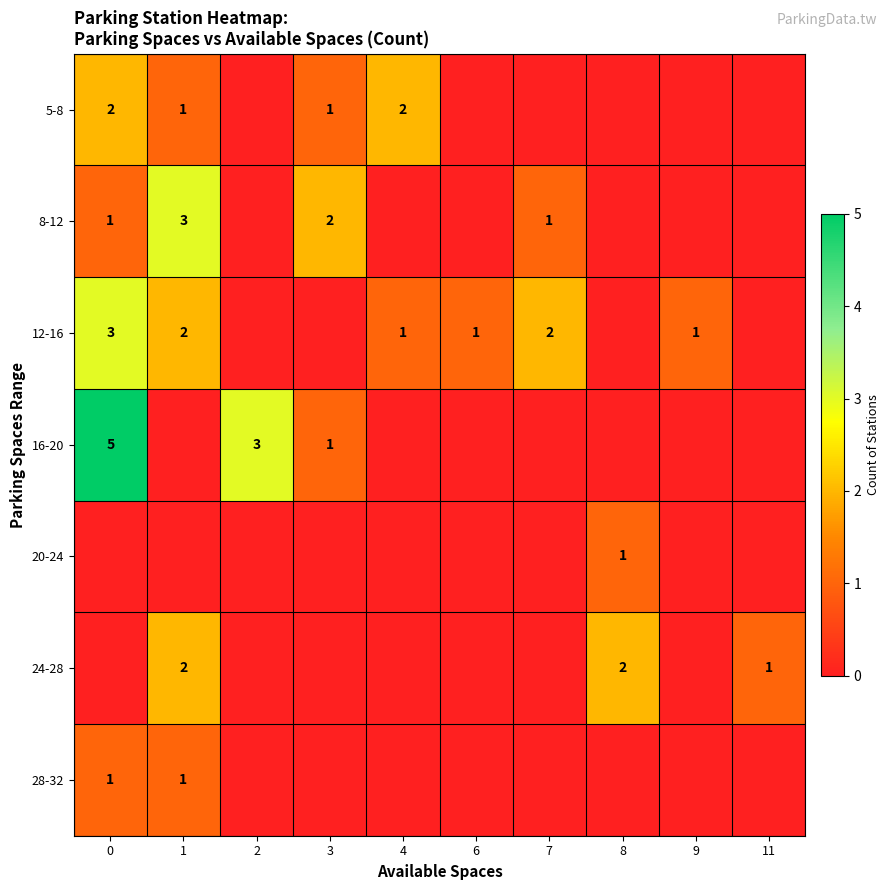

How many values in the row_4 series exceed 0?

1